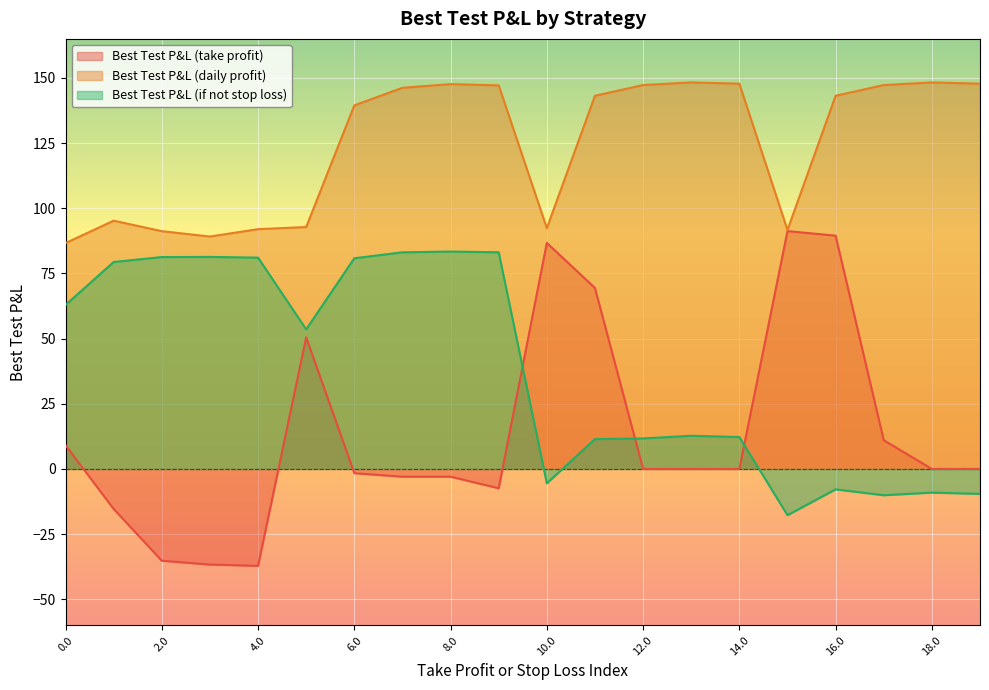

At which label is Best Test P&L (if not stop loss) closest to 32?

13.0